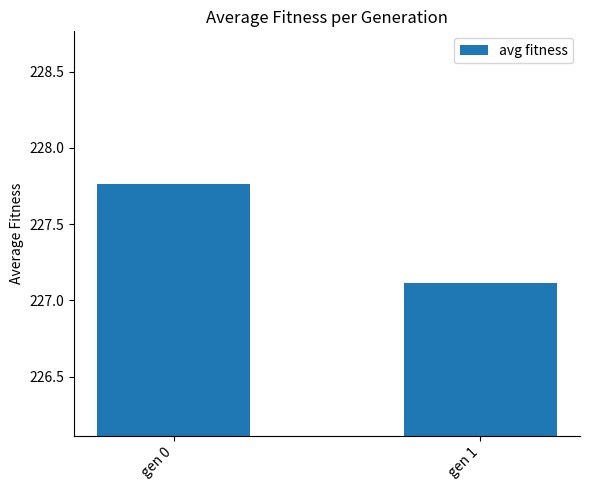

Count the number of data series in this chart.

1